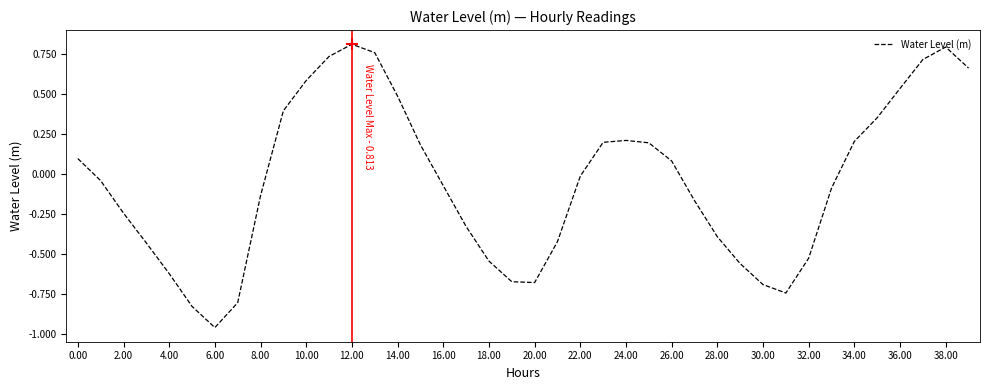

What is the difference between the maximum and minimum values?

1.8